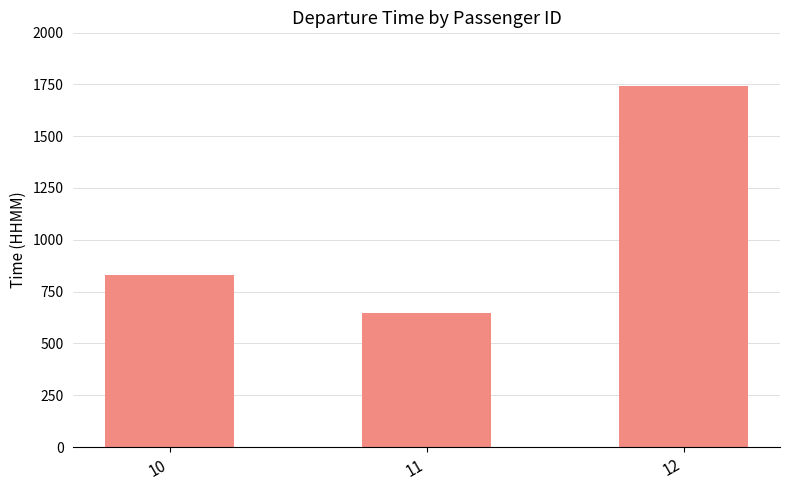

True or false: the data shows 830 at 10.

True